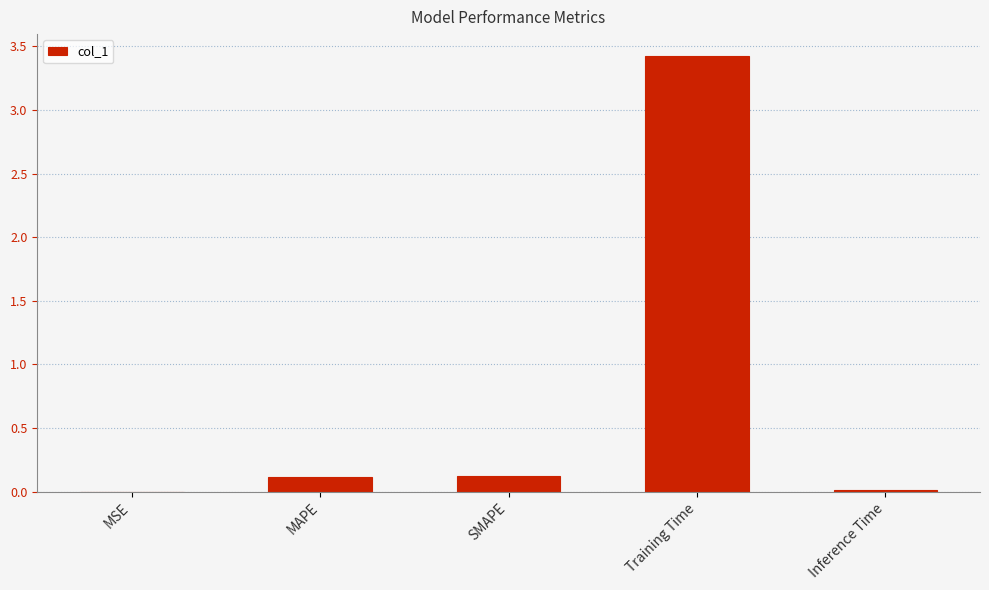

Which has a higher value, MSE or Training Time?

Training Time